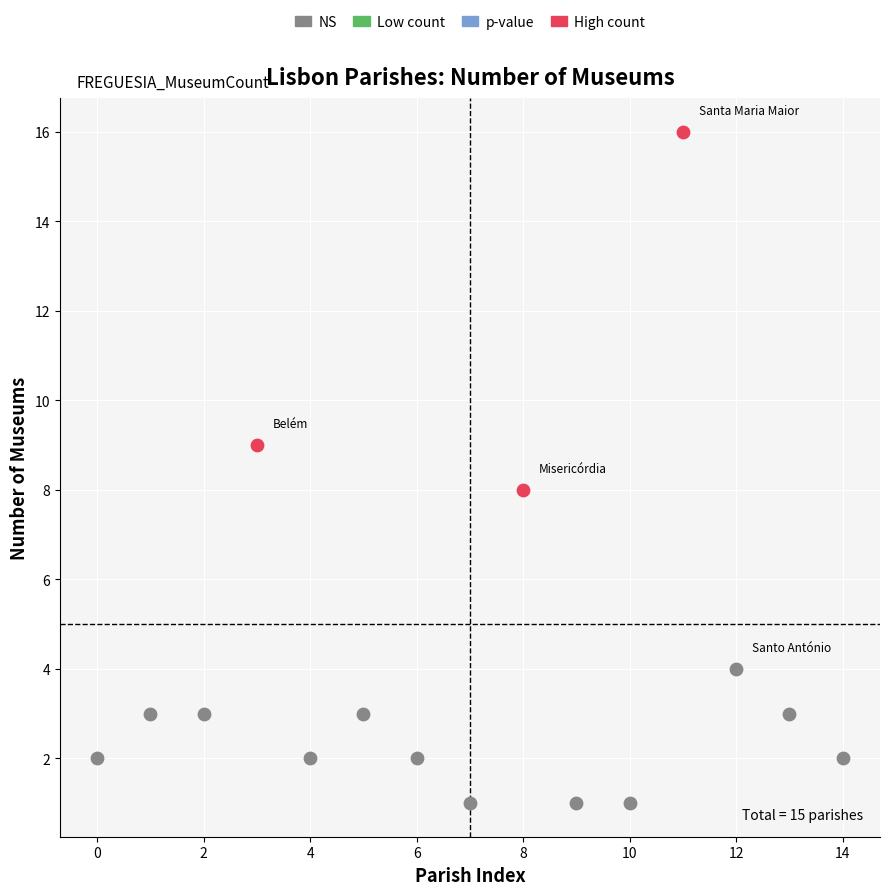

Which series reaches the minimum Y coordinate?

NS